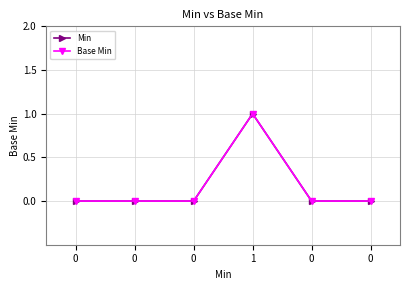

What is the total value across all series at 1?

2